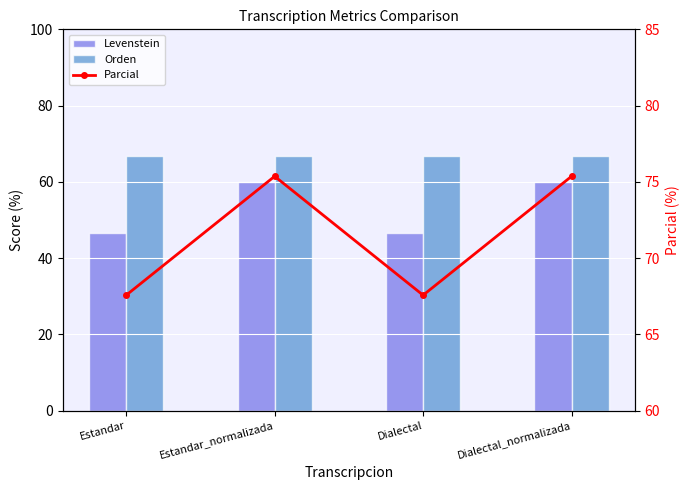

The value of Parcial at Dialectal is 67.6. True or false?

True